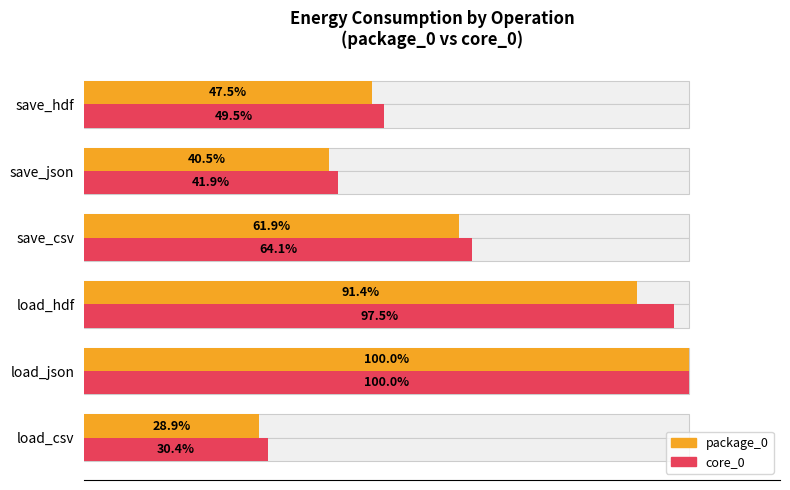

Reading left to right, list all the values displayed in this chart.

package_0: 28.9	100.0	91.4	61.9	40.5	47.5
core_0: 30.4	100.0	97.5	64.1	41.9	49.5